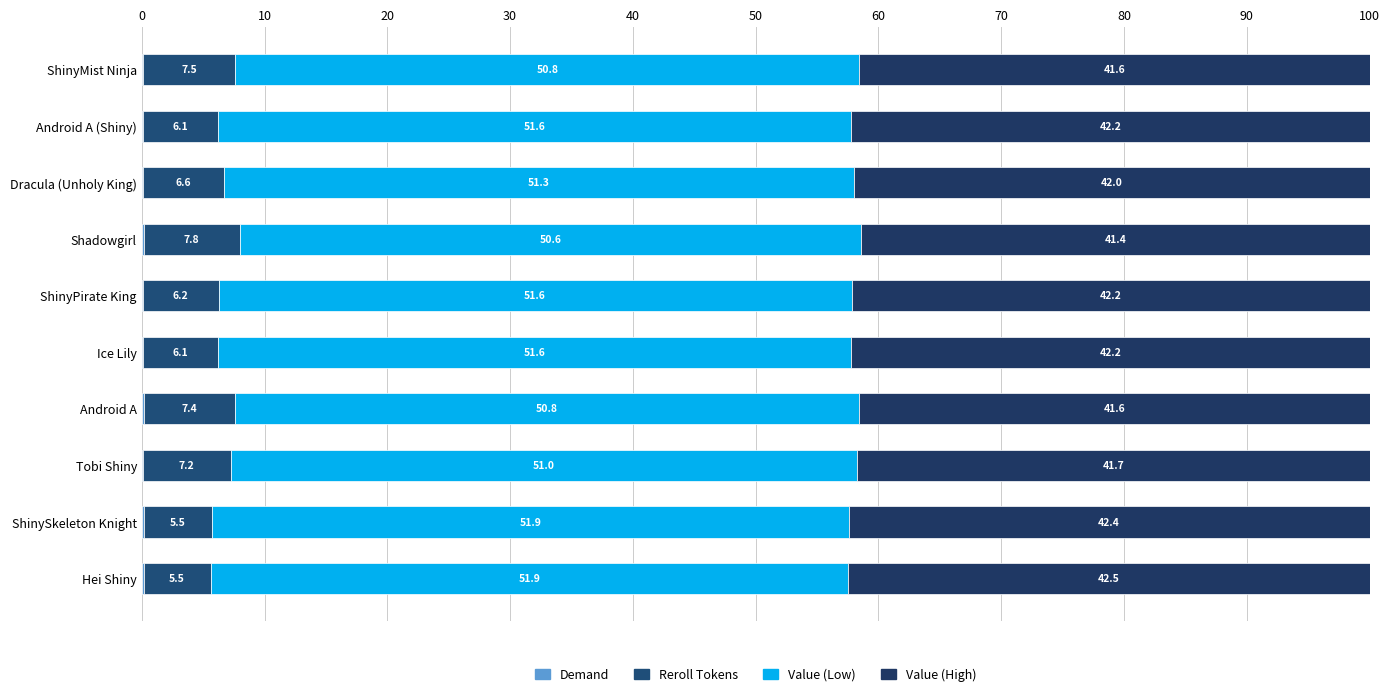

How many categories are shown in the chart?

10